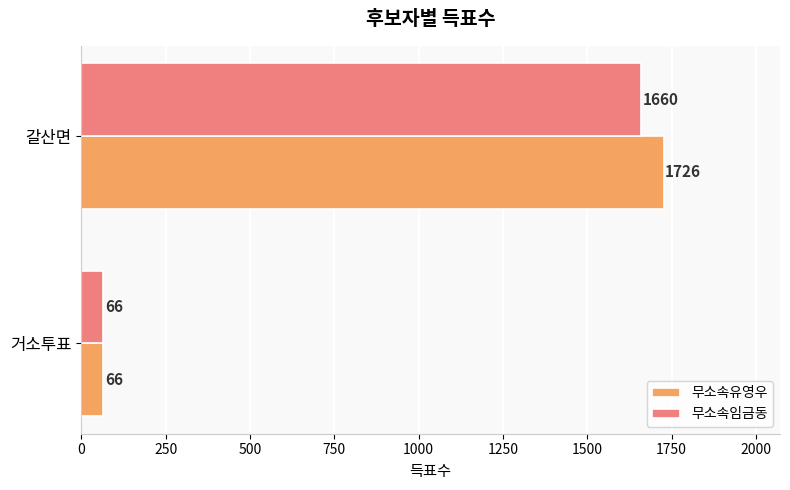

What is the maximum value for 무소속임금동?

1660